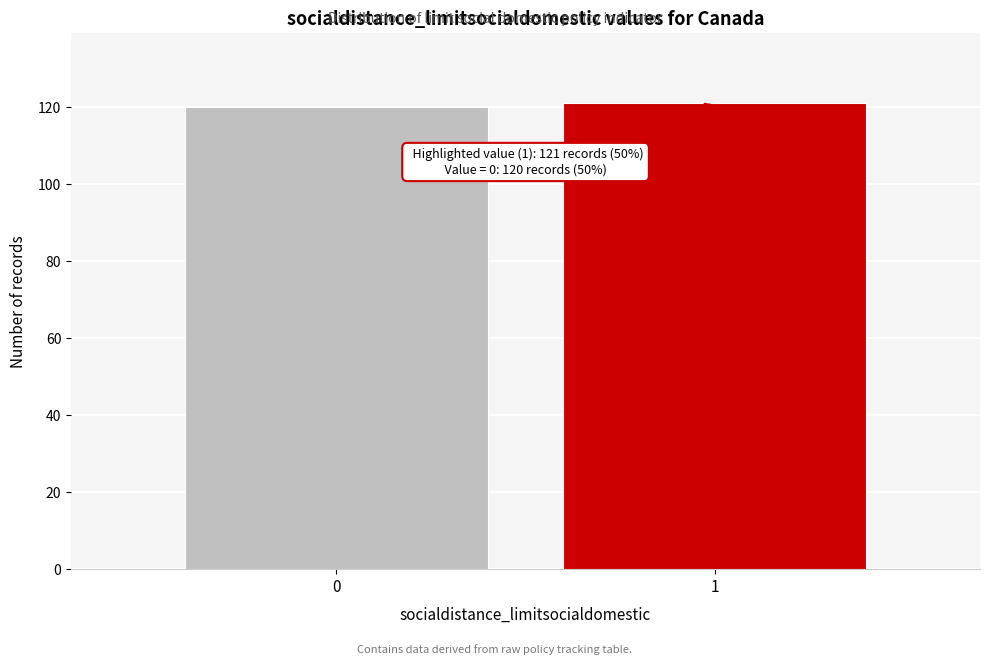

Reading left to right, list all the values displayed in this chart.

120	121